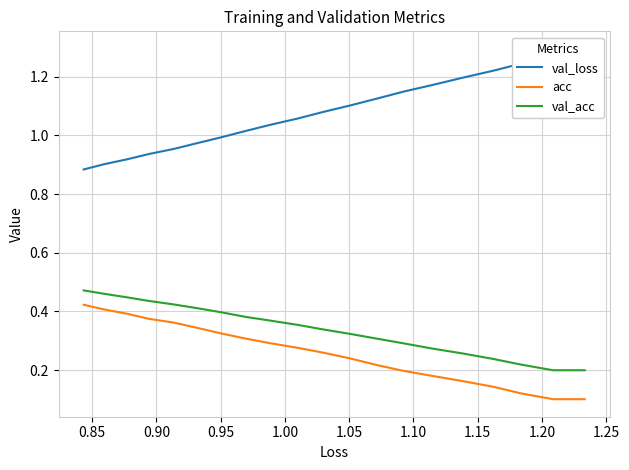

True or false: acc and val_acc cross at least once.

False